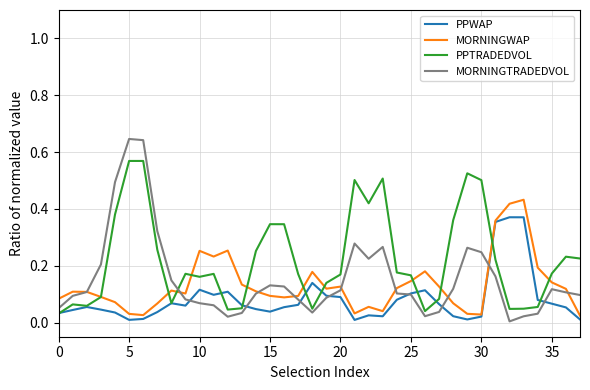

Which series has the largest range (max minus min)?

MORNINGTRADEDVOL